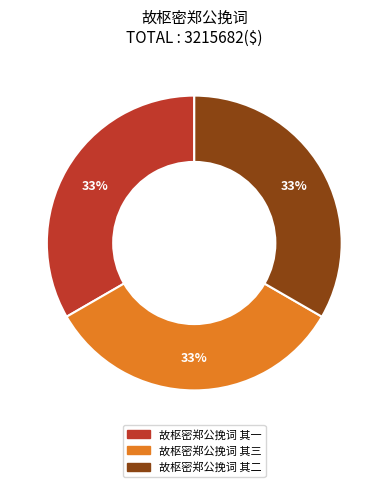

True or false: 故枢密郑公挽词 其一 accounts for 33% of the total.

True